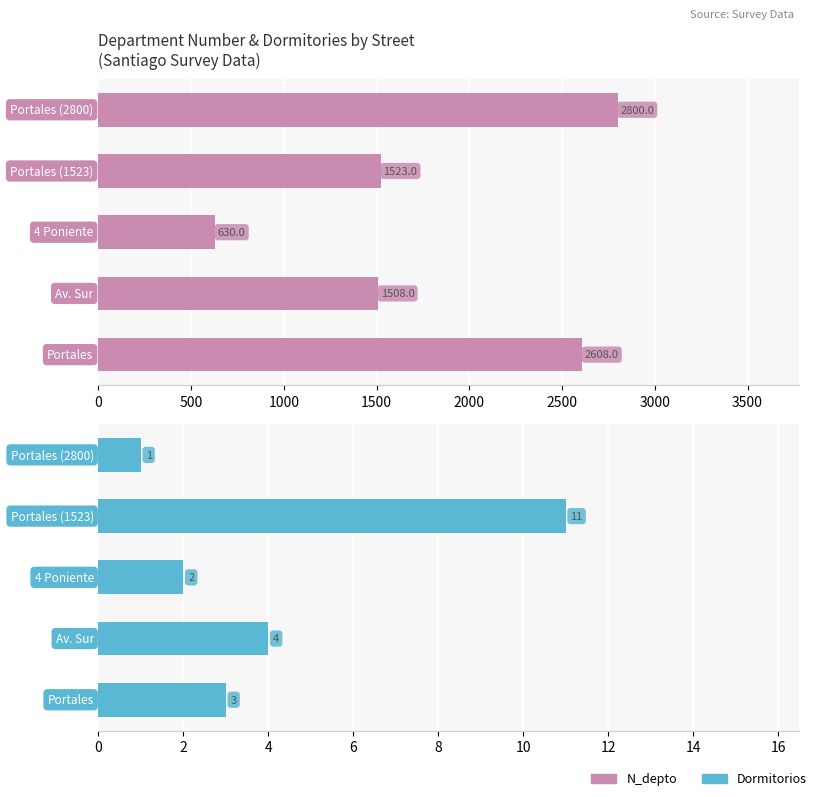

How many values in the N_depto series exceed 1523?

2